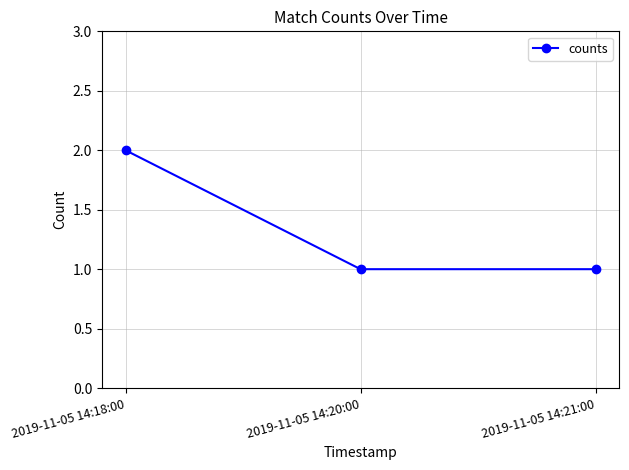

True or false: the data shows 2 at 2019-11-05 14:20:00.

False